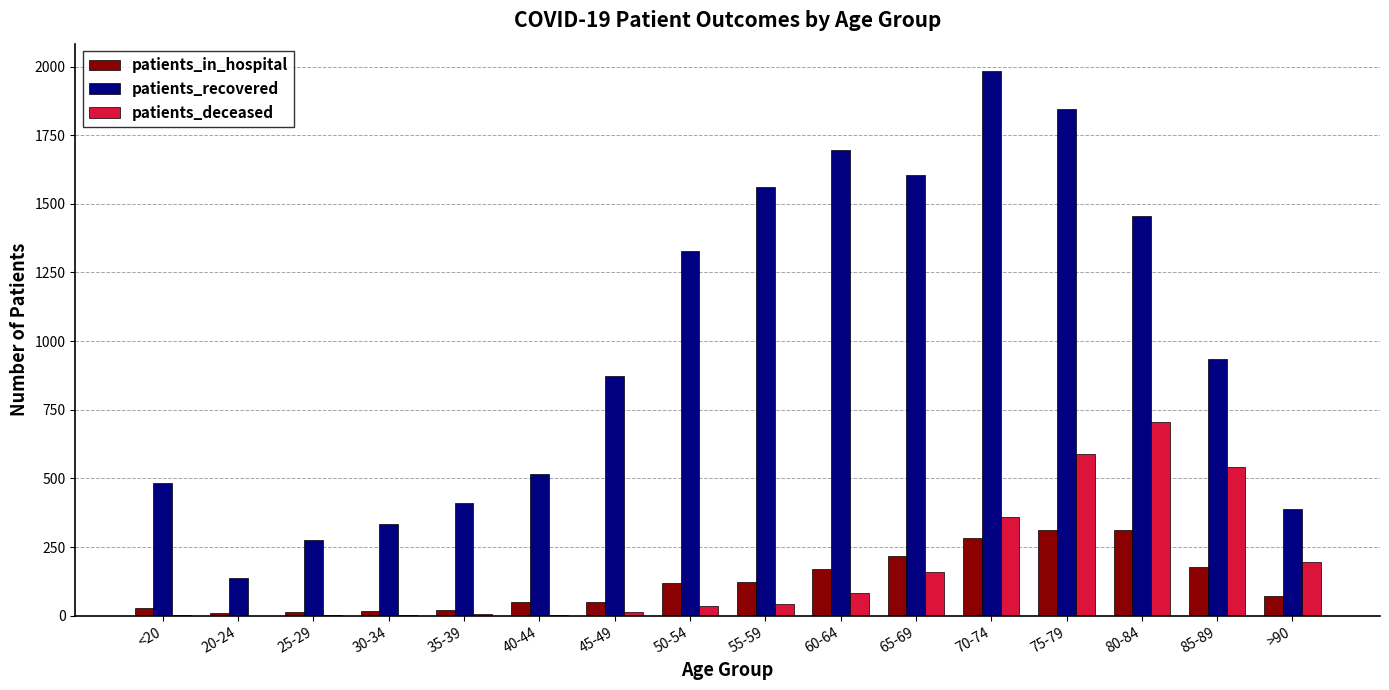

What is the sum of all patients_recovered values?

15840